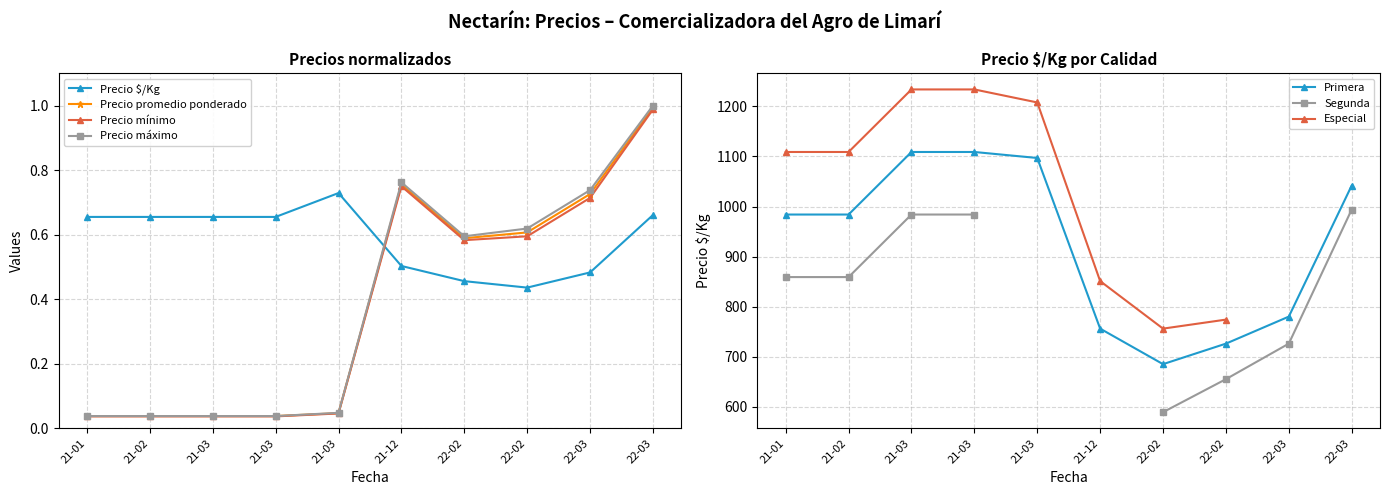

Which series changed the most between 21-01 and 22-03?

Precio máximo